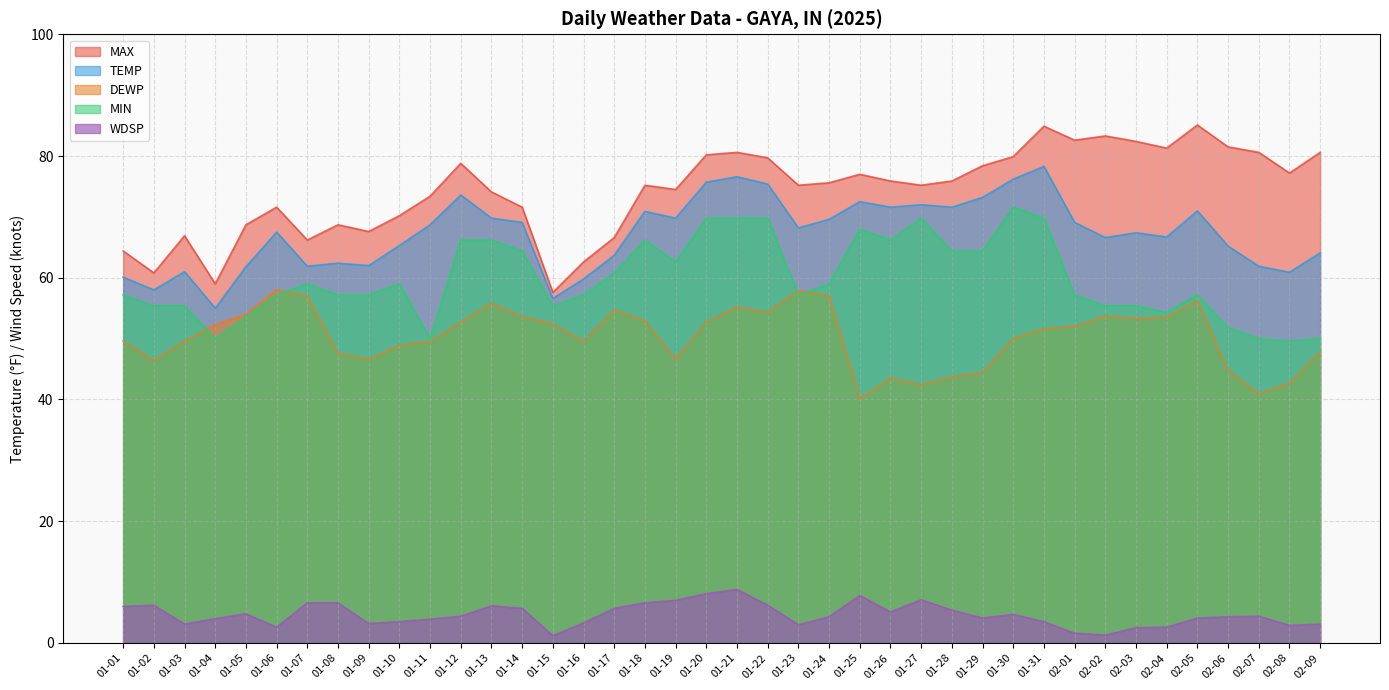

True or false: MIN has a value of 31.6 at 01-29.

False